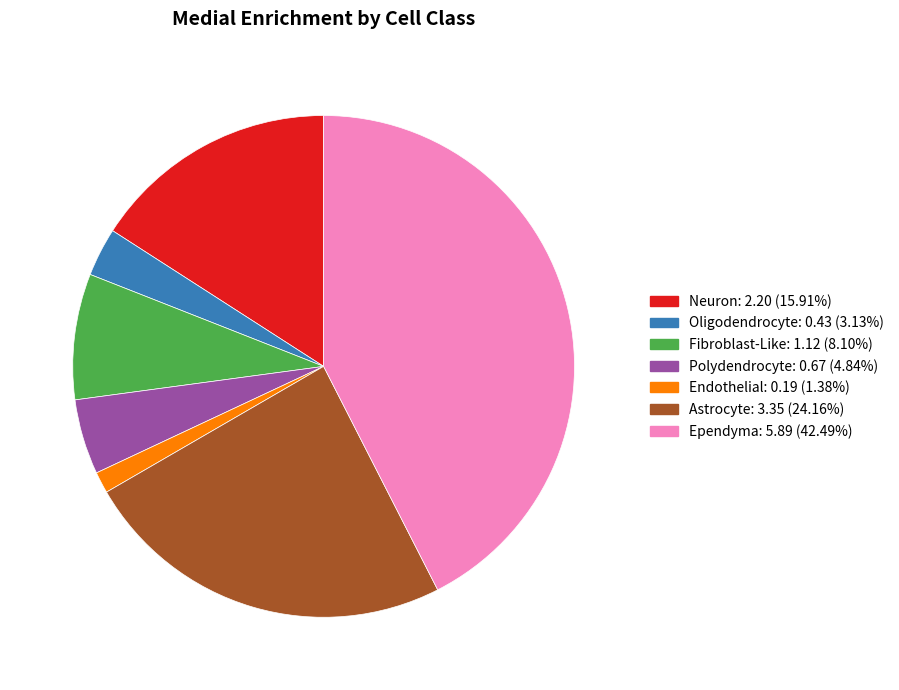

Rank the categories by value from lowest to highest.

Endothelial, Oligodendrocyte, Polydendrocyte, Fibroblast-Like, Neuron, Astrocyte, Ependyma